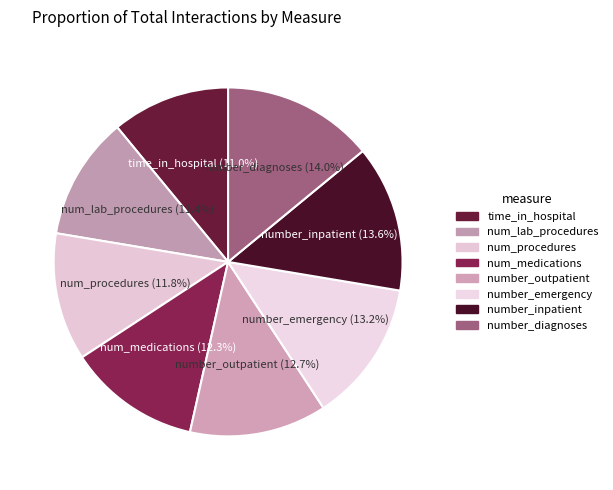

To the nearest percent, what is the difference between the number_inpatient and num_procedures slice percentages?

2%